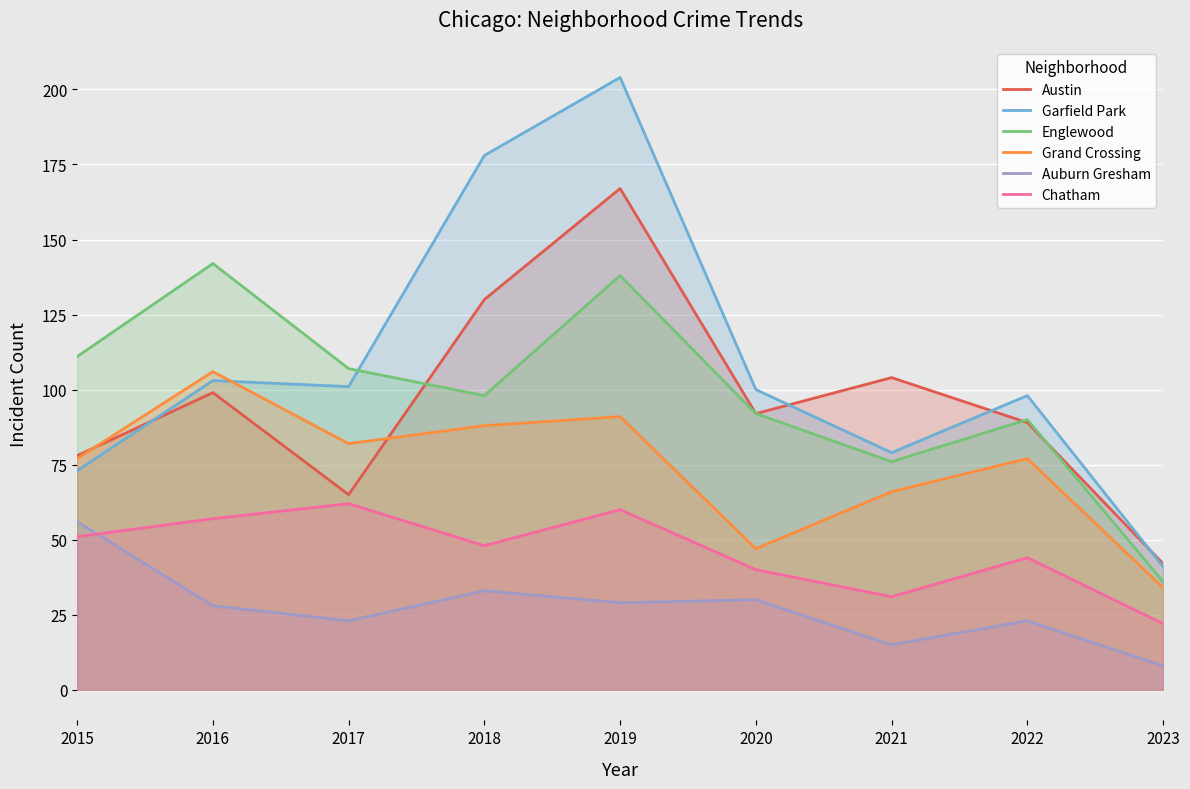

True or false: Chatham has more than 0 points higher than both neighbors.

True